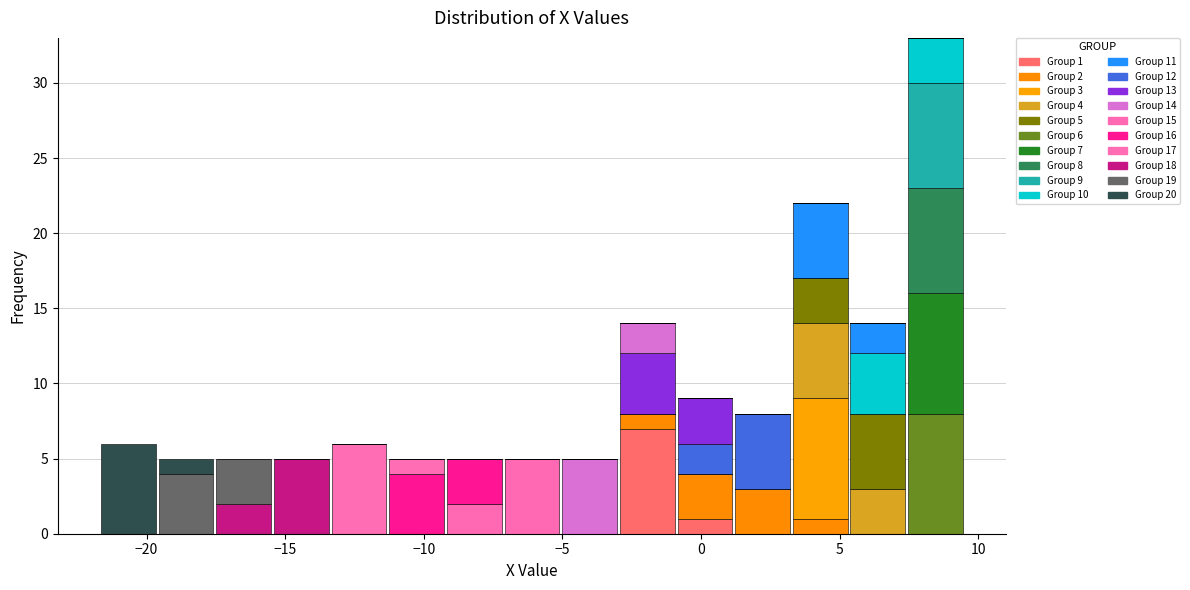

Which range on the x-axis has the tallest stacked bar (by total height)?

7.5 to 9.5